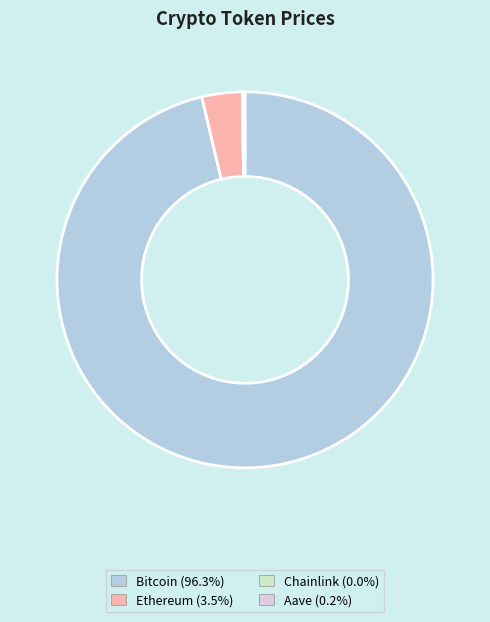

Does Bitcoin account for over 50% of the chart?

Yes